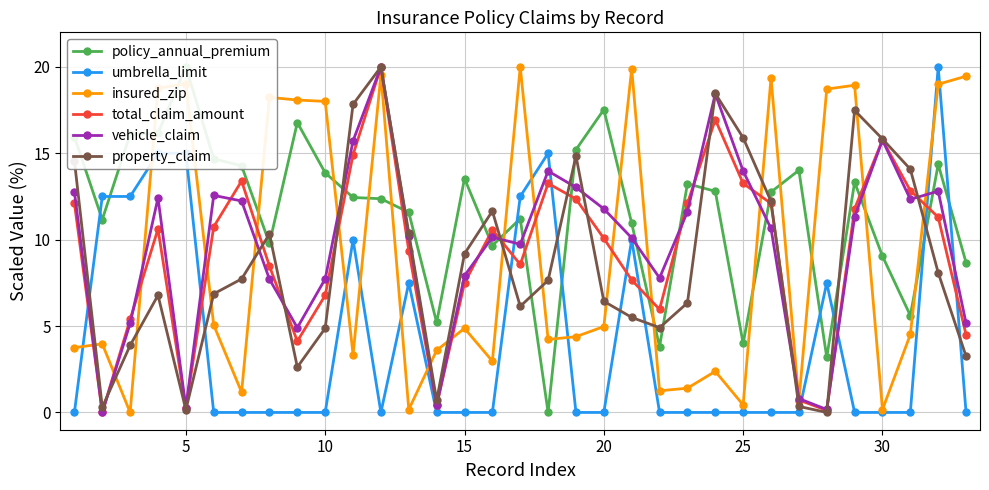

In total_claim_amount, how many points are higher than both neighbors (excluding endpoints)?

7